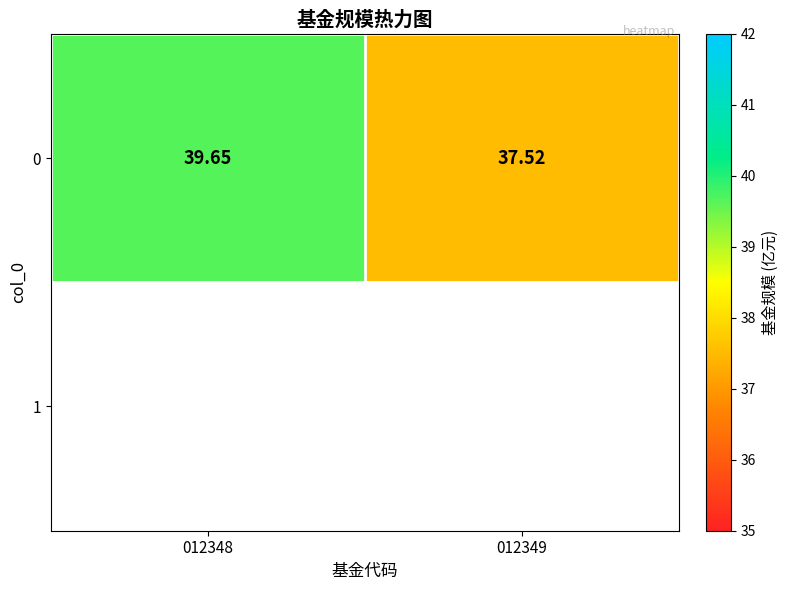

Rank the categories by value from lowest to highest.

012349, 012348